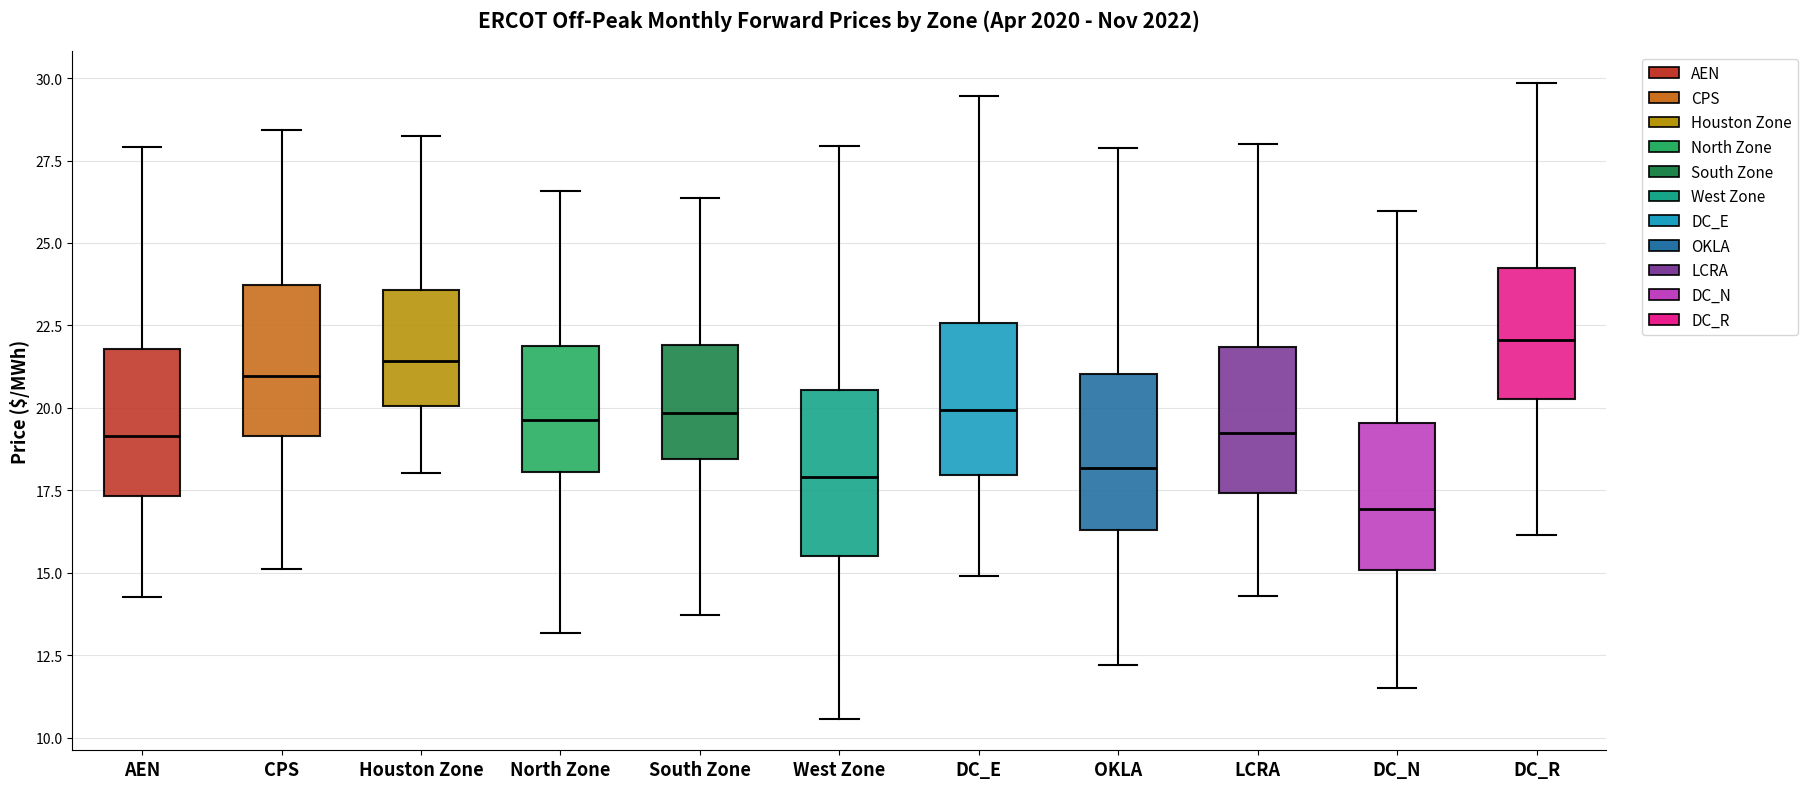

Where does the median line of the box for DC_N sit on the y-axis? The values are not printed on the chart, so give them approximately, as read against the axis.

17.0